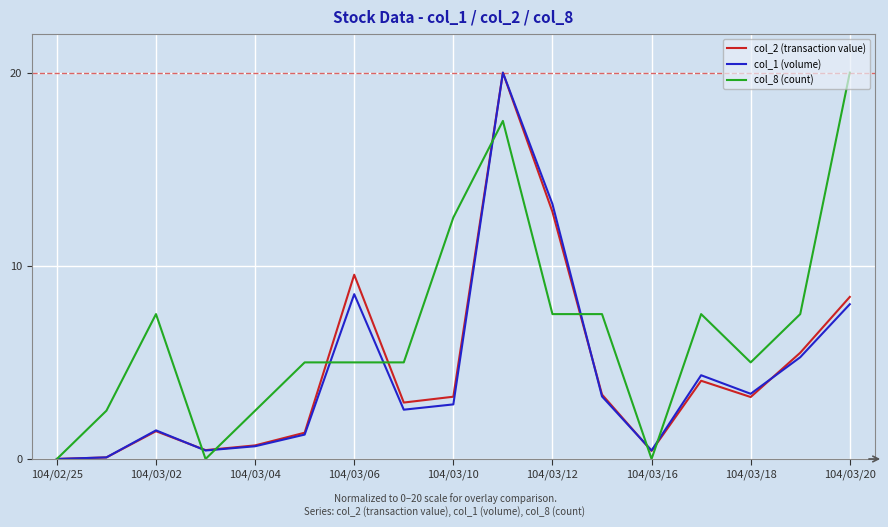

What is the maximum value shown in the chart?

20.0